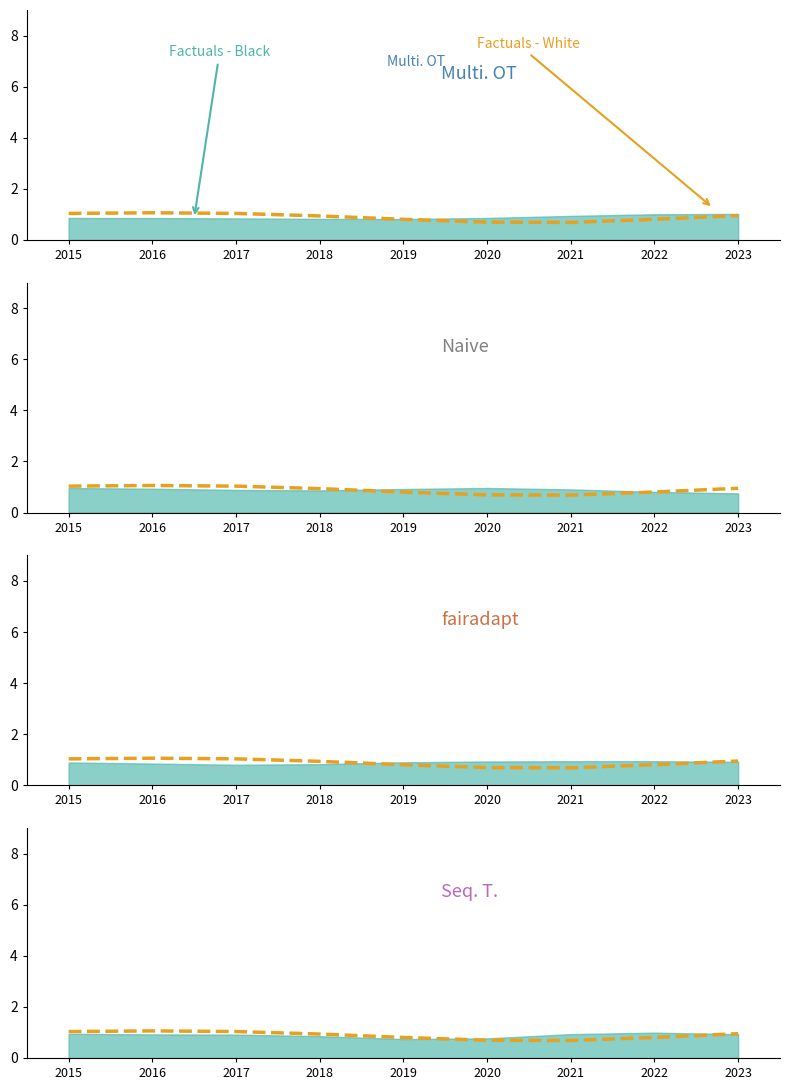

What is the sum of all values?

8.0